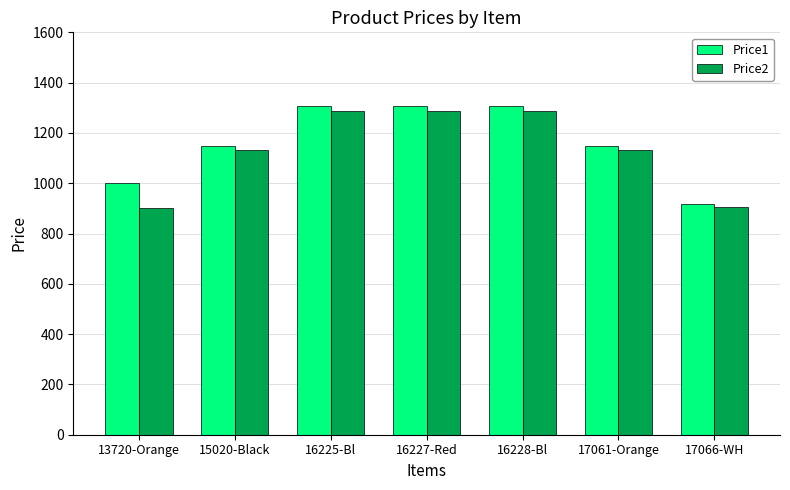

Is it true that Price2 equals 2249.9 at 16227-Red?

False